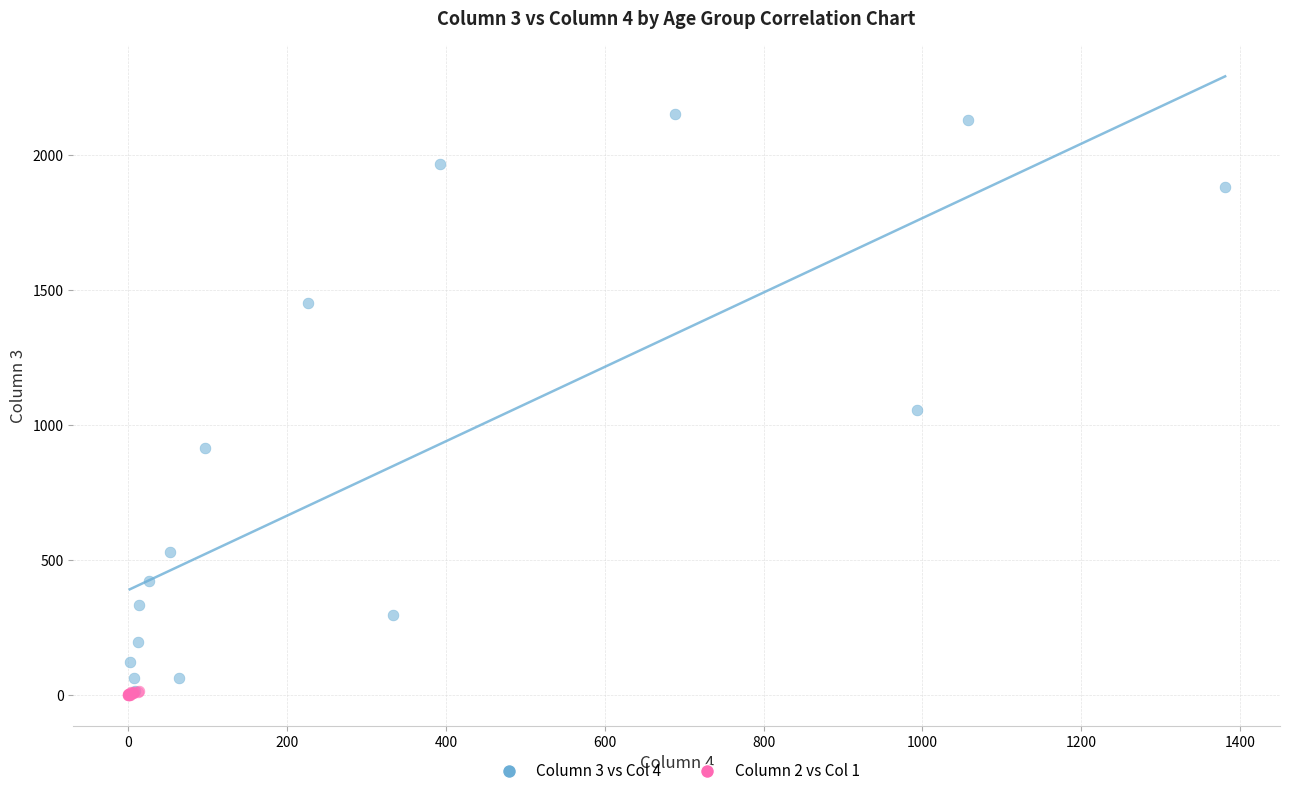

Which series contains the highest Y value?

Column 3 vs Col 4